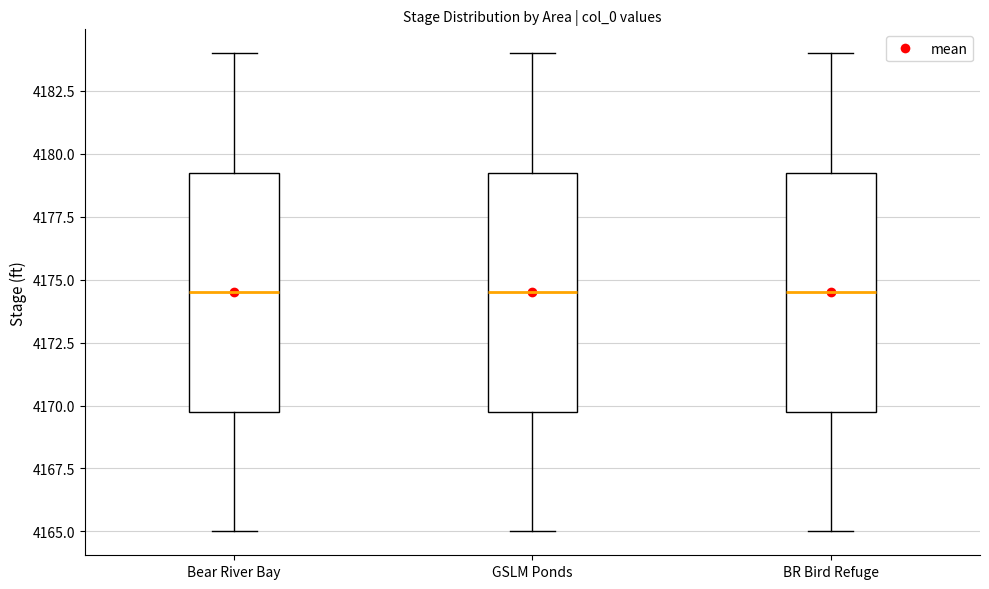

Where is the upper edge of the box for GSLM Ponds on the y-axis? The values are not printed on the chart, so give them approximately, as read against the axis.

4179.5